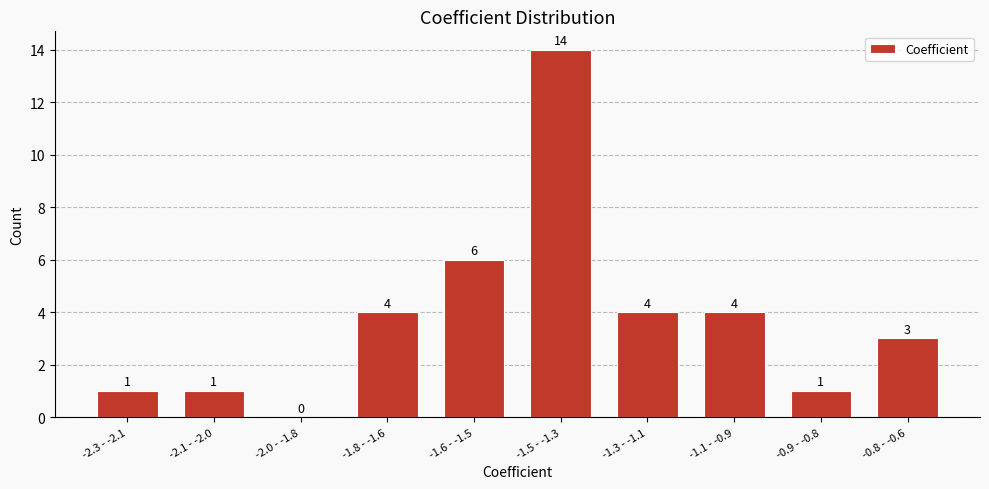

Reading left to right, list all the values displayed in this chart.

-2.3 - -2.1=1	-2.1 - -2.0=1	-2.0 - -1.8=0	-1.8 - -1.6=4	-1.6 - -1.5=6	-1.5 - -1.3=14	-1.3 - -1.1=4	-1.1 - -0.9=4	-0.9 - -0.8=1	-0.8 - -0.6=3